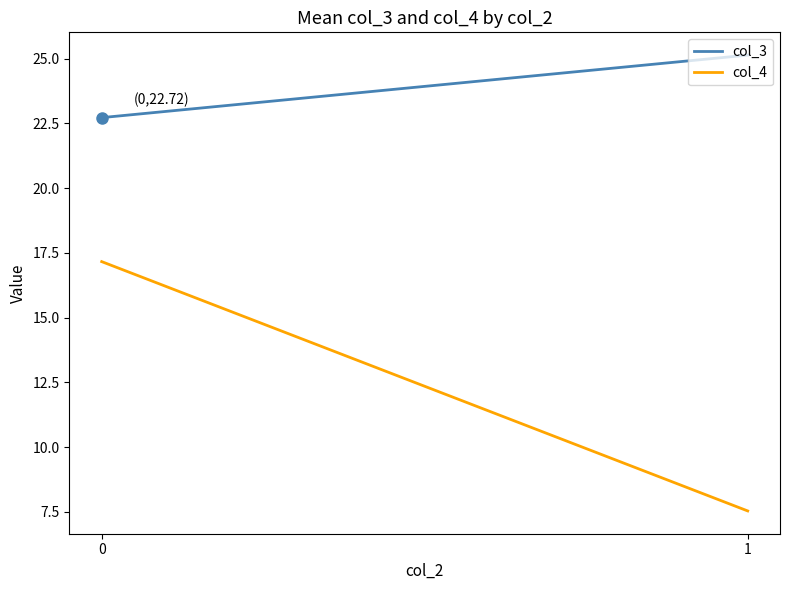

What is the spread (max minus min) of values at 0?

5.6